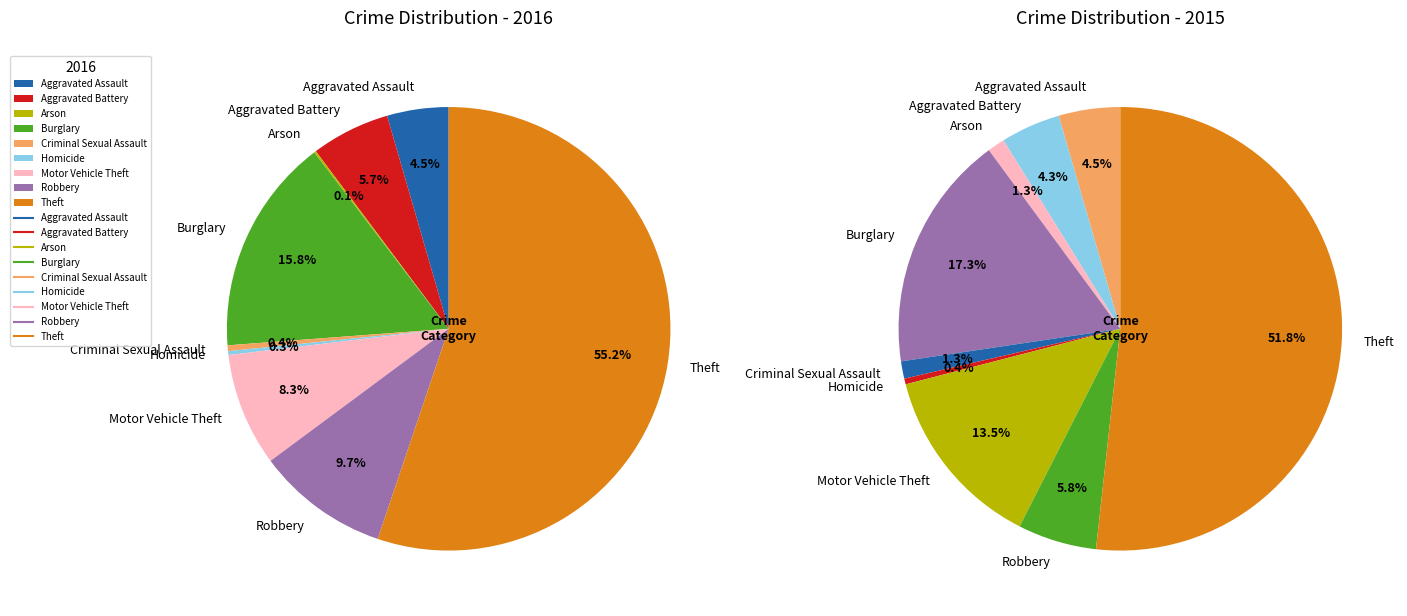

Count the number of slices in the pie.

9